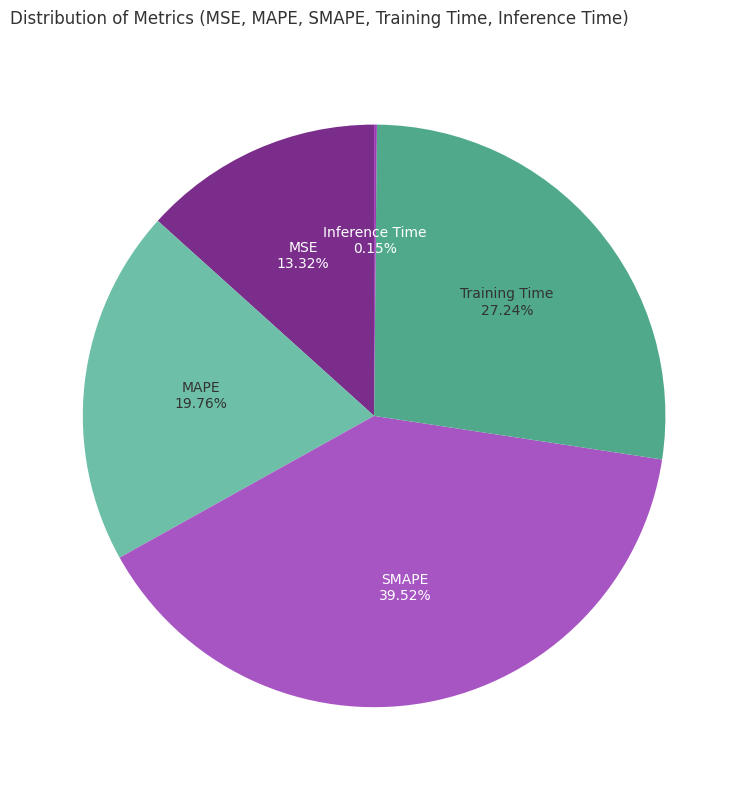

To the nearest percent, what is the average slice percentage?

20%